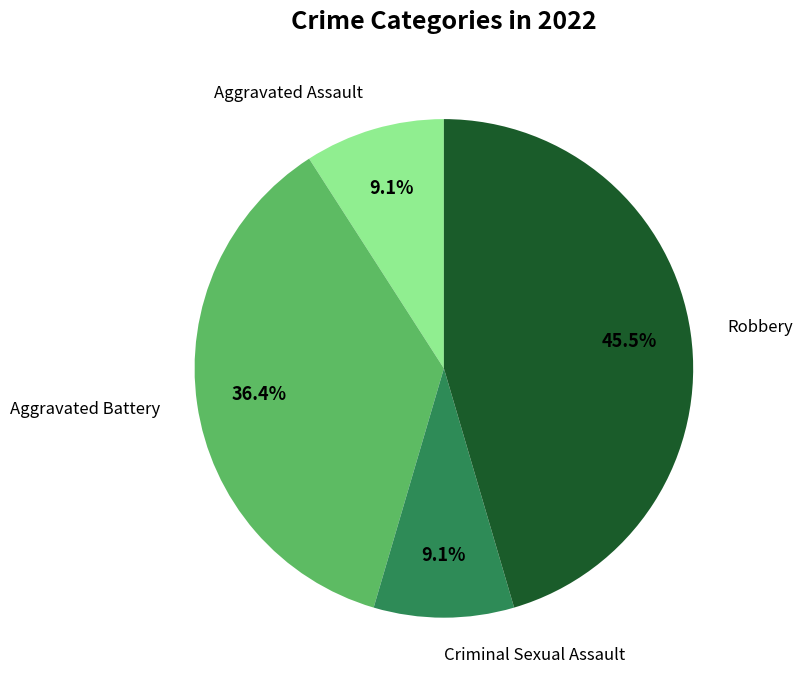

Count the number of slices in the pie.

4